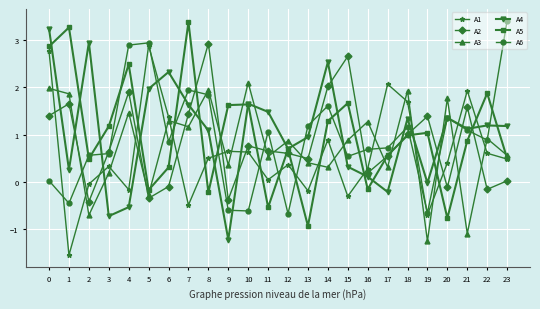

Does the chart have visible grid lines?

Yes